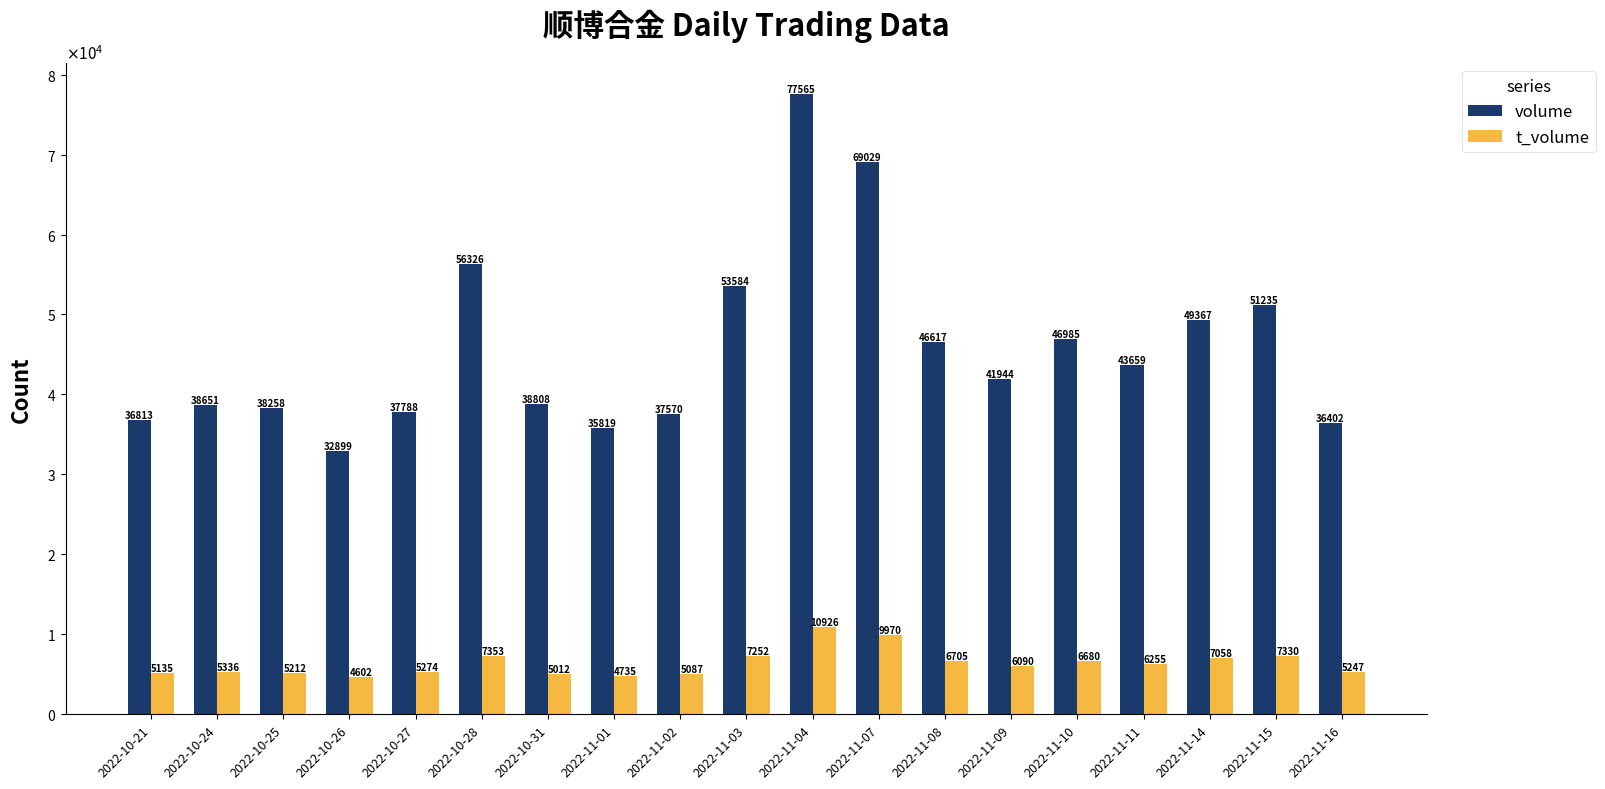

Does the chart contain stacked bars?

No